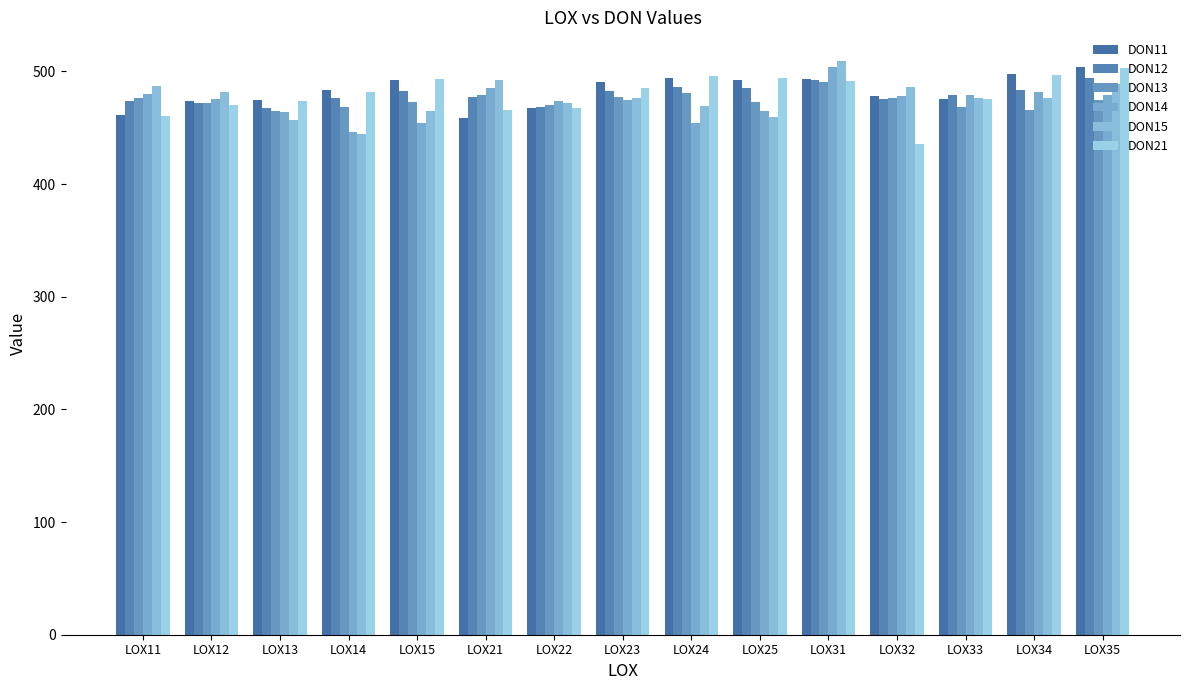

Is it true that DON14 equals 464.4 at LOX13?

True